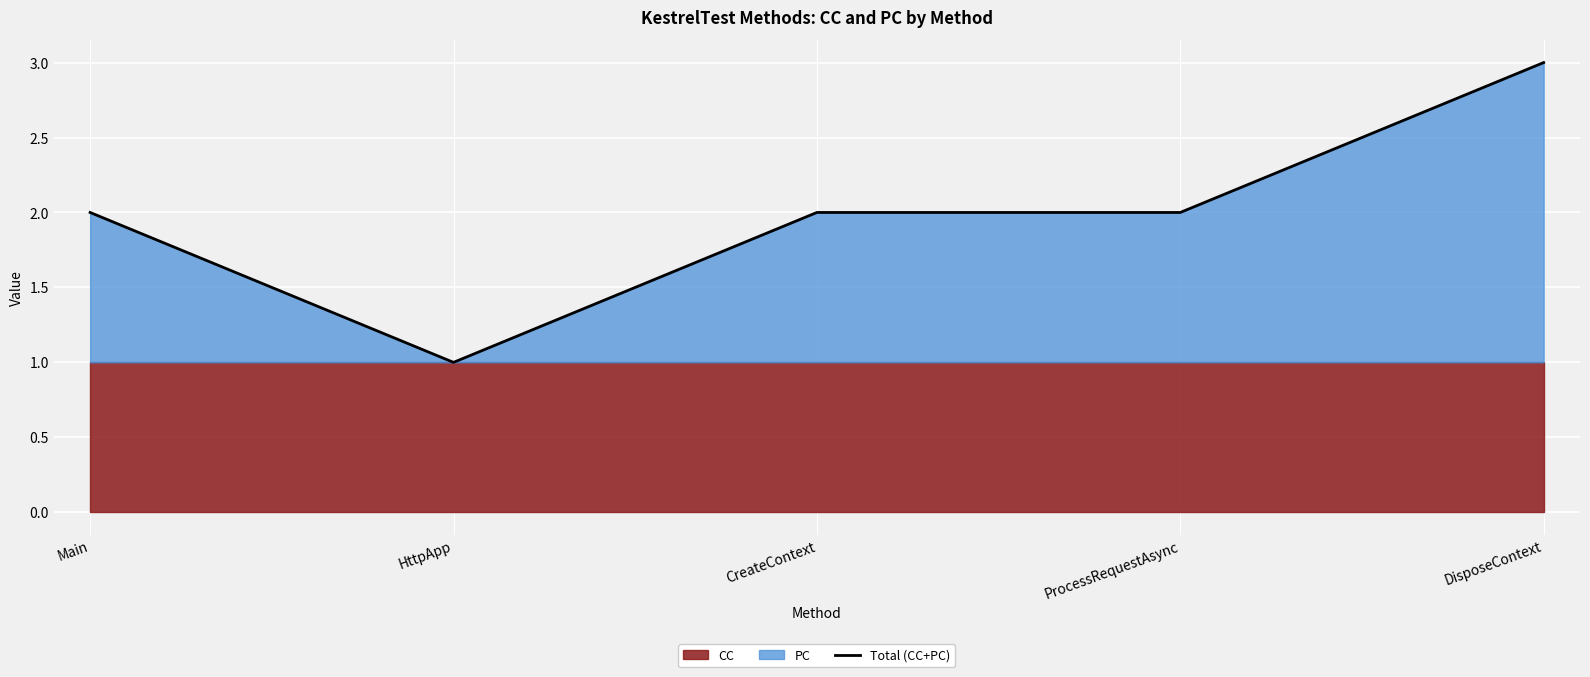

What is the sum of the values at HttpApp and CreateContext?

3